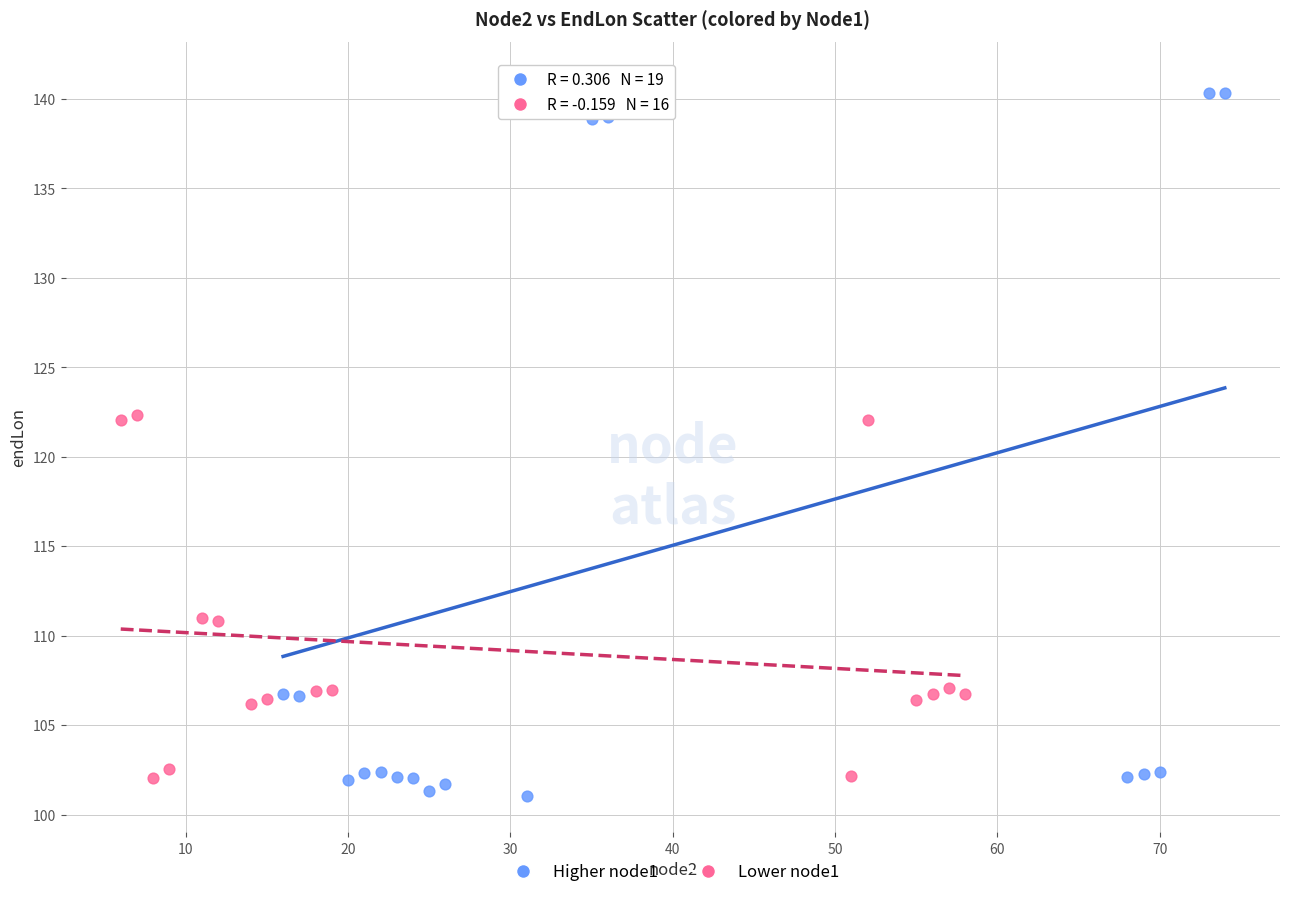

Which series contains the highest Y value?

Higher node1